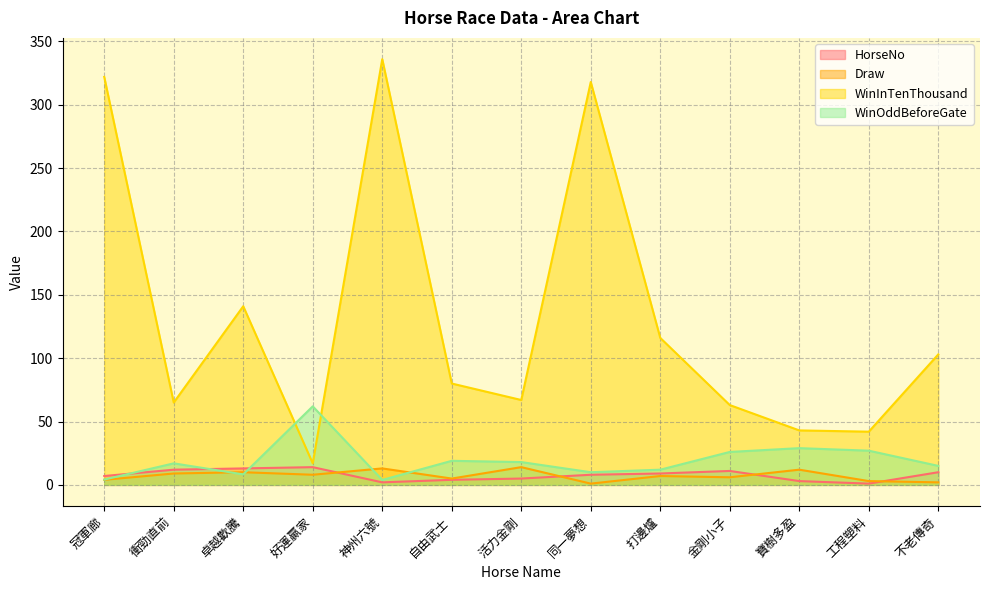

What position from the left is 衝勁直前?

2